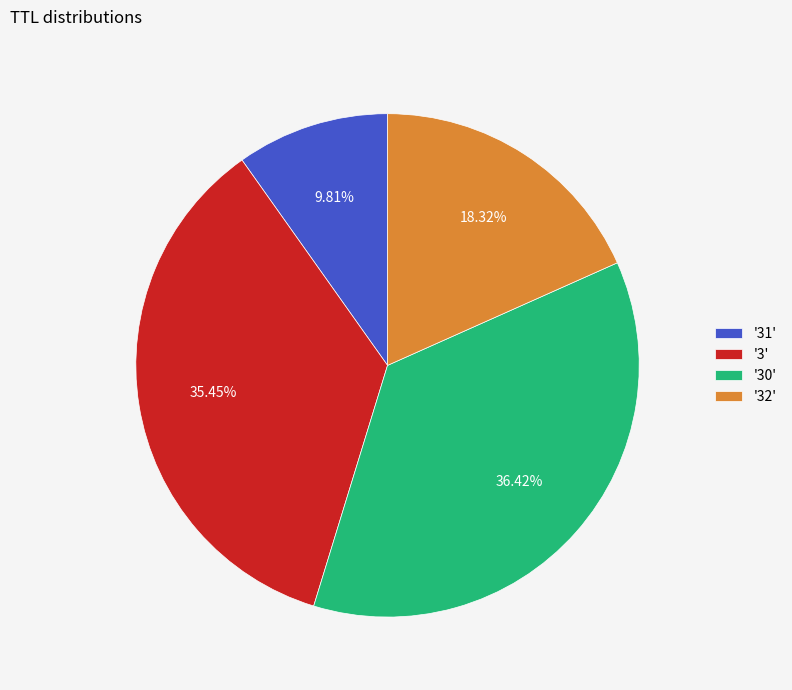

Between '3' and '30', which is larger?

'30'